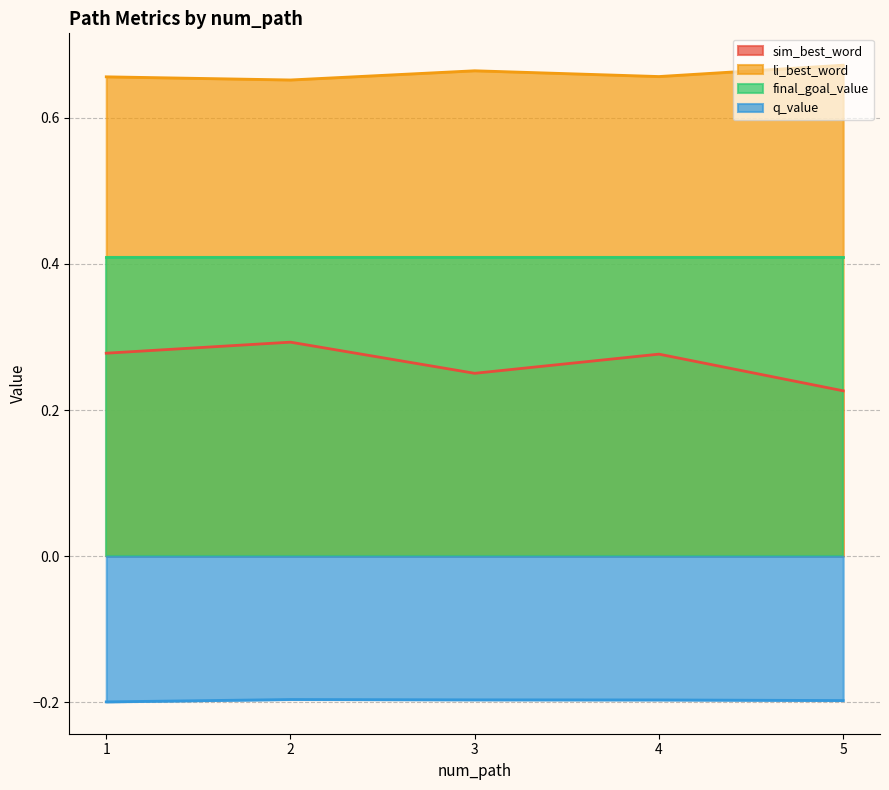

True or false: q_value and sim_best_word cross at least once.

False